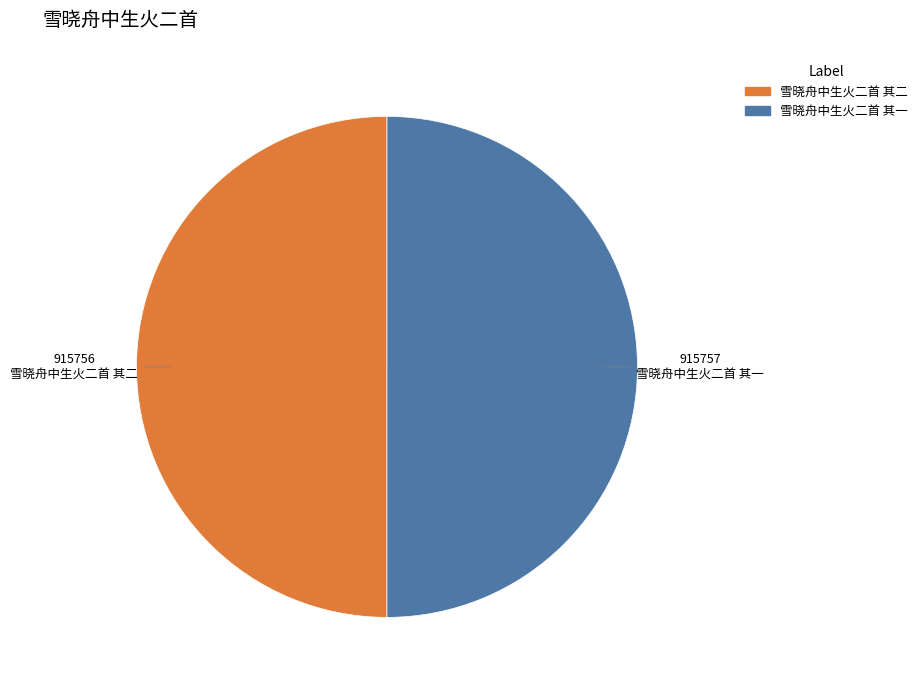

Count the number of slices in the pie.

2